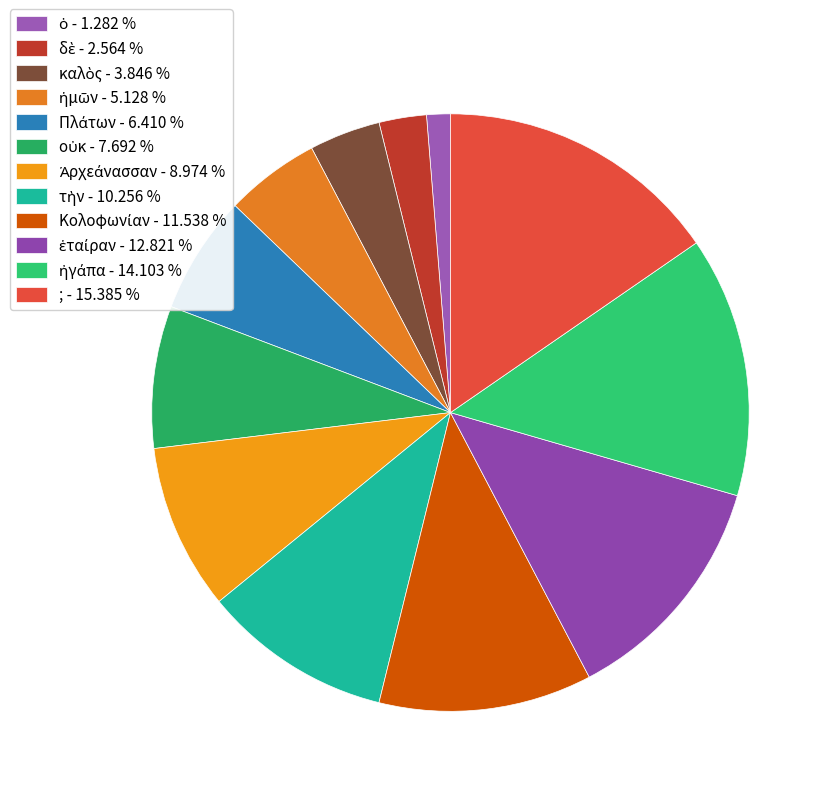

Is it true that ; is 15% of the pie?

True